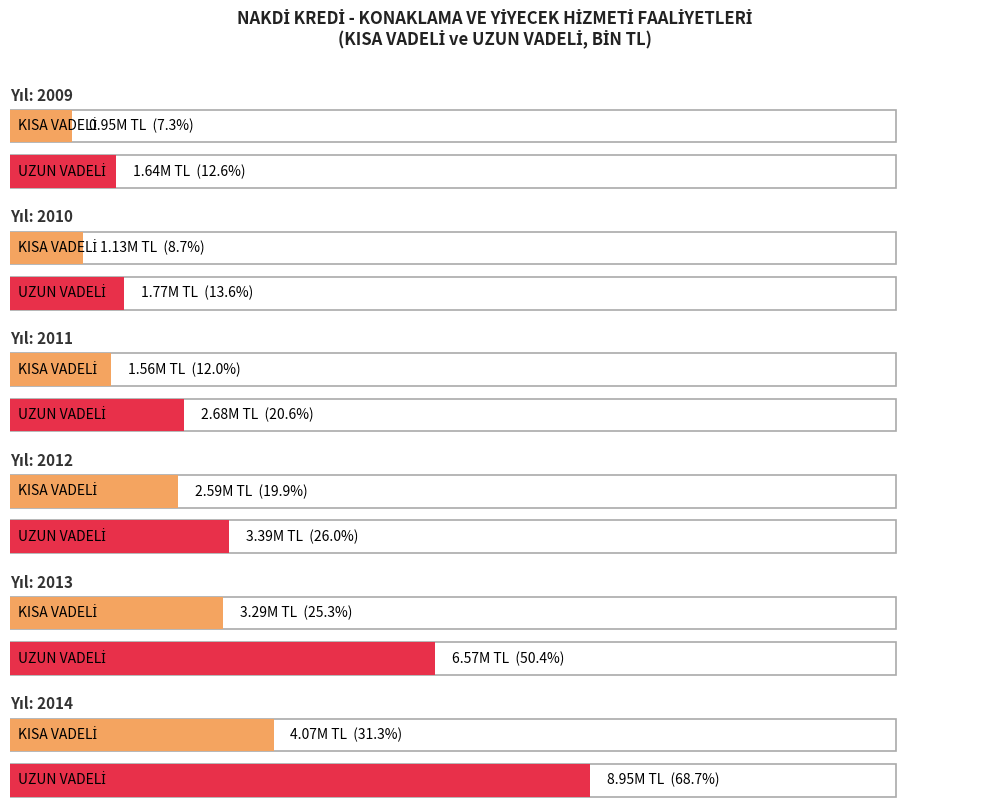

The UZUN VADELİ series shows 3387661.2 at 2012. True or false?

True